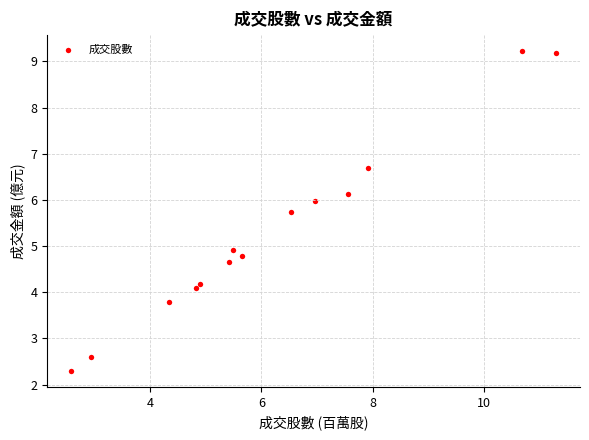

What is the range of X values (max minus min)?

8.7